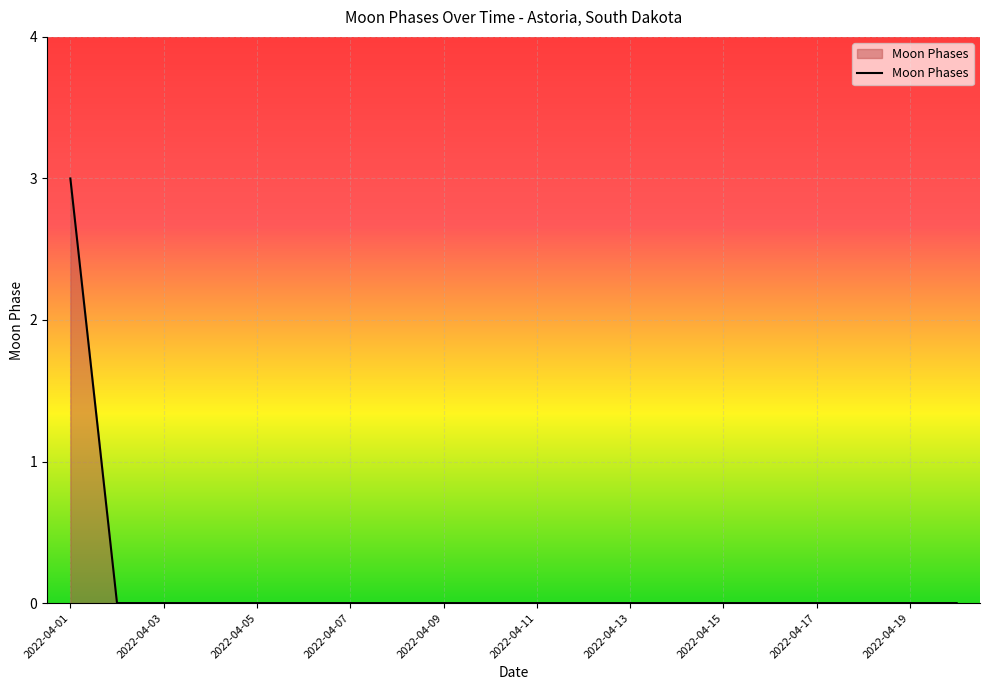

What is the maximum value shown in the chart?

3